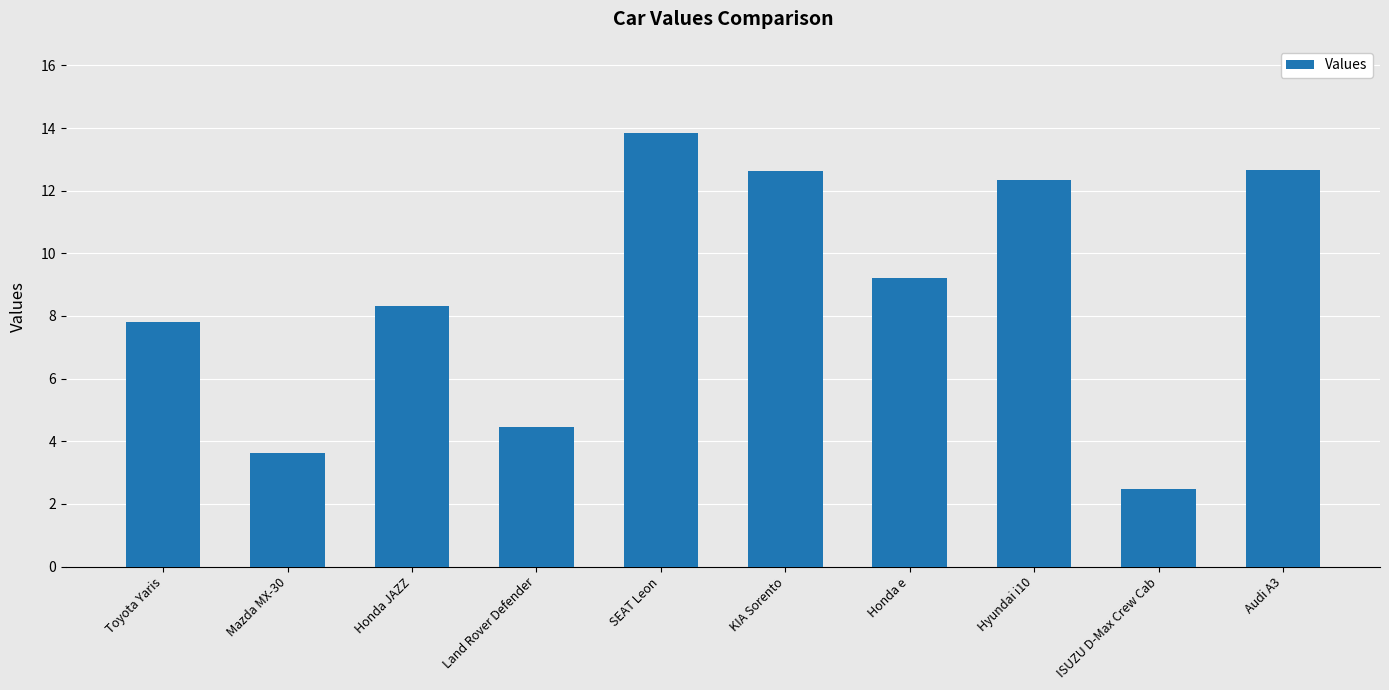

How many categories are shown in the chart?

10